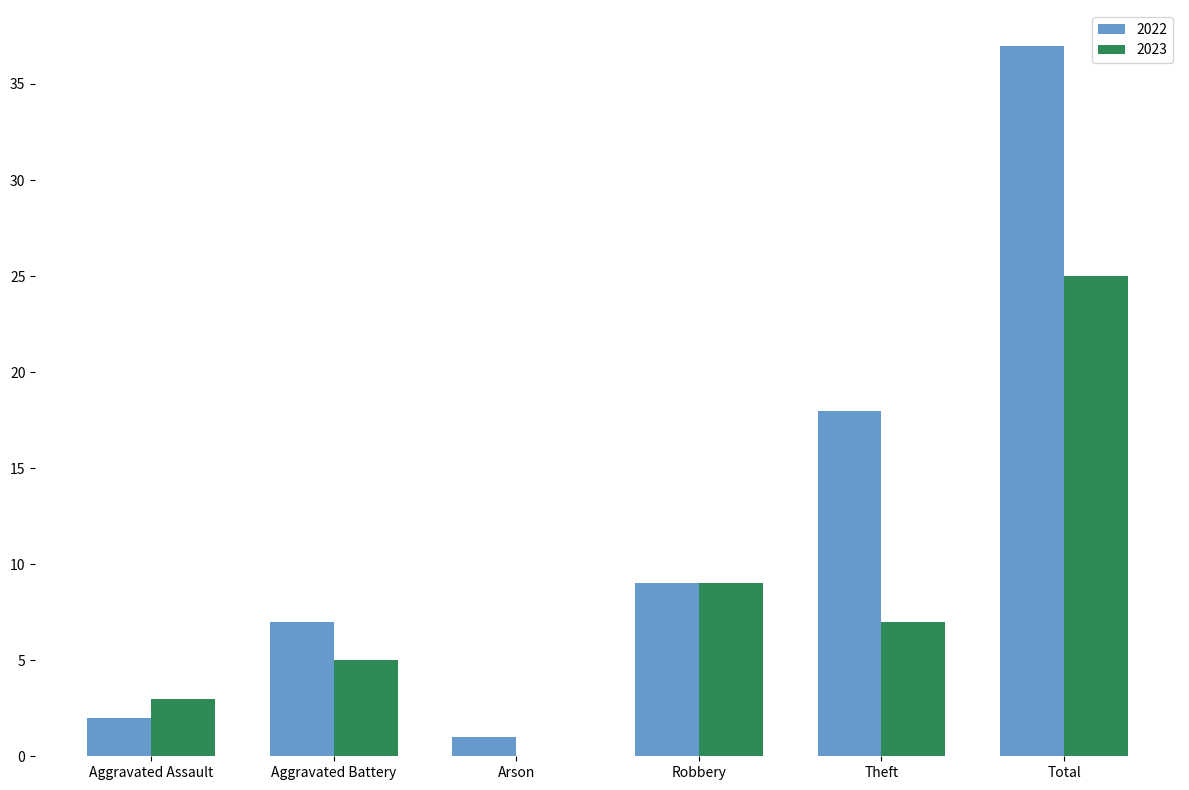

Which label corresponds to the largest value in the chart?

Total